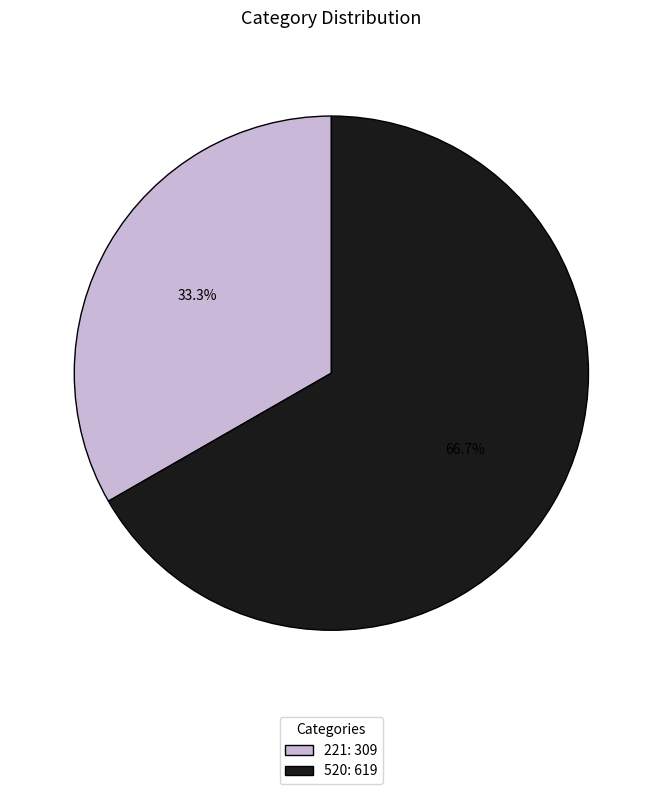

To the nearest percent, what percentage of the pie is 520?

67%